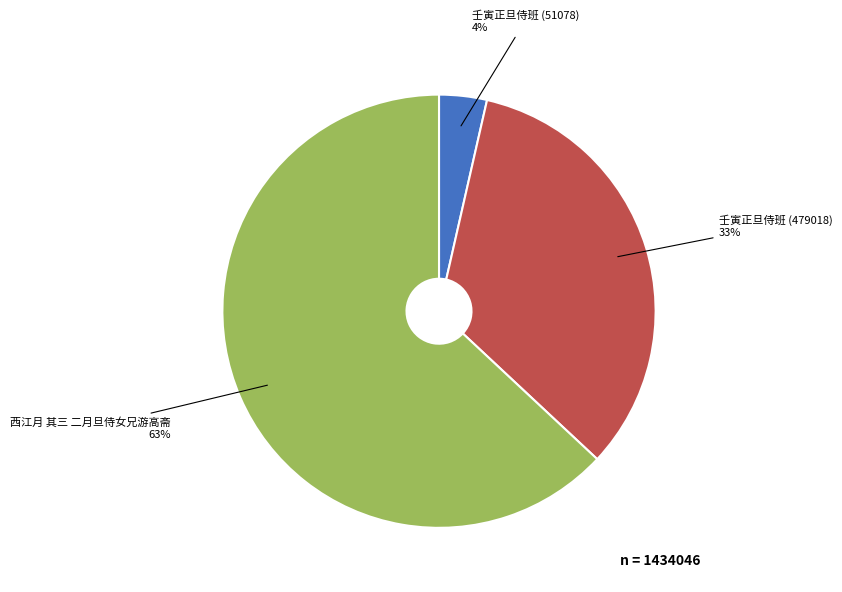

What is the ratio of the value at 壬寅正旦侍班 (51078) to the value at 壬寅正旦侍班 (479018)?

0.1